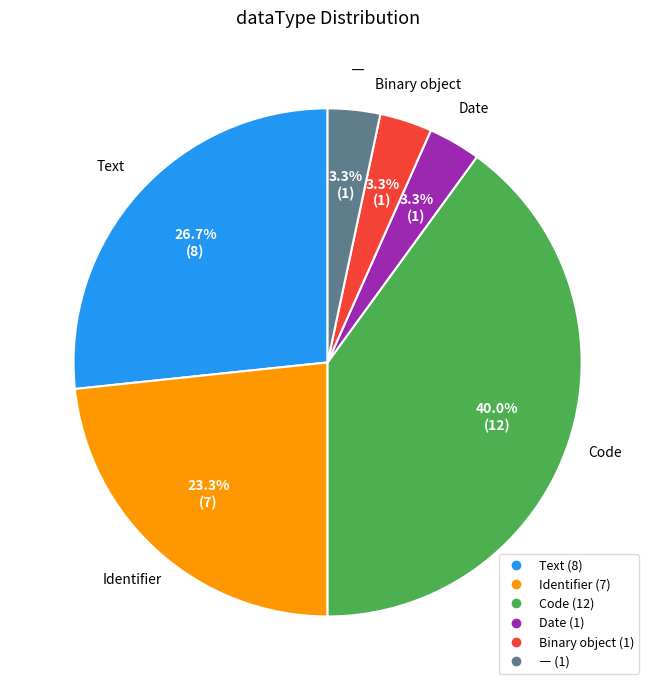

How much of the chart is everything except Identifier?

76.7%